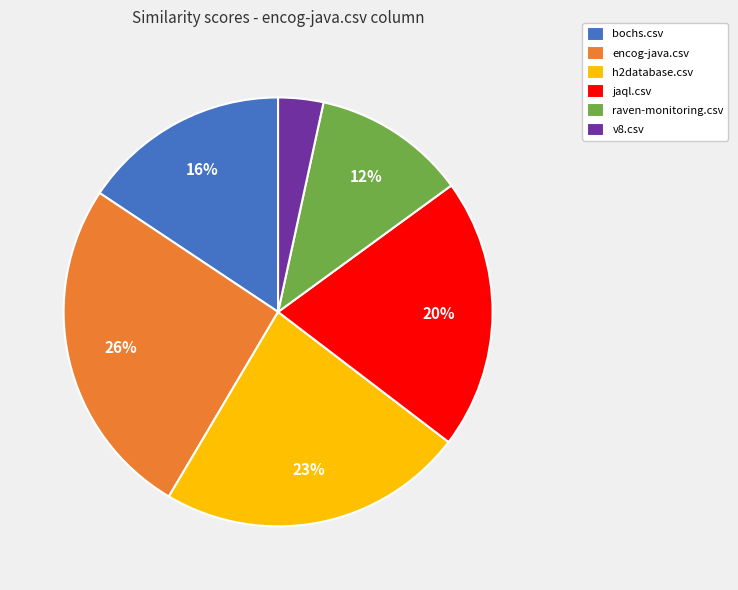

Is there a majority slice in this chart?

No